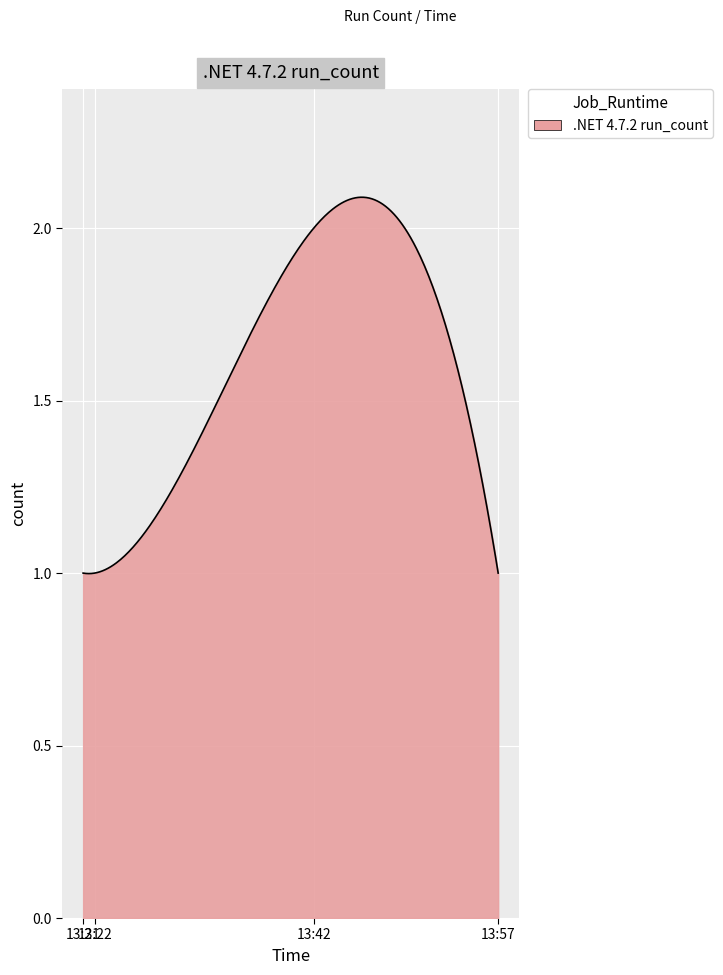

Is this an area chart (filled region under the line)?

Yes